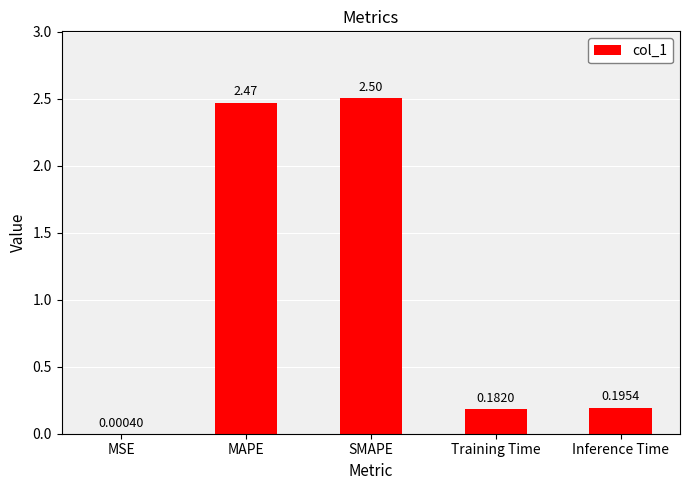

True or false: the data shows 2.5 at MAPE.

True